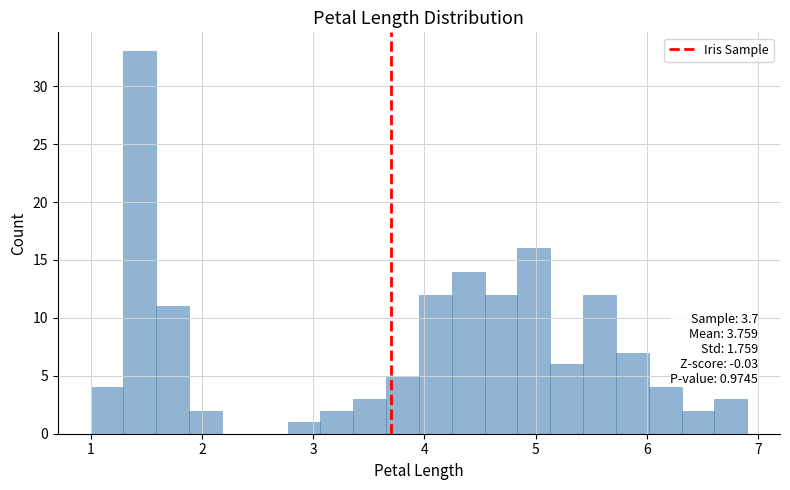

Around what value on the x-axis is the tallest bar? Give the approximate position of its centre, as read against the axis.

1.4